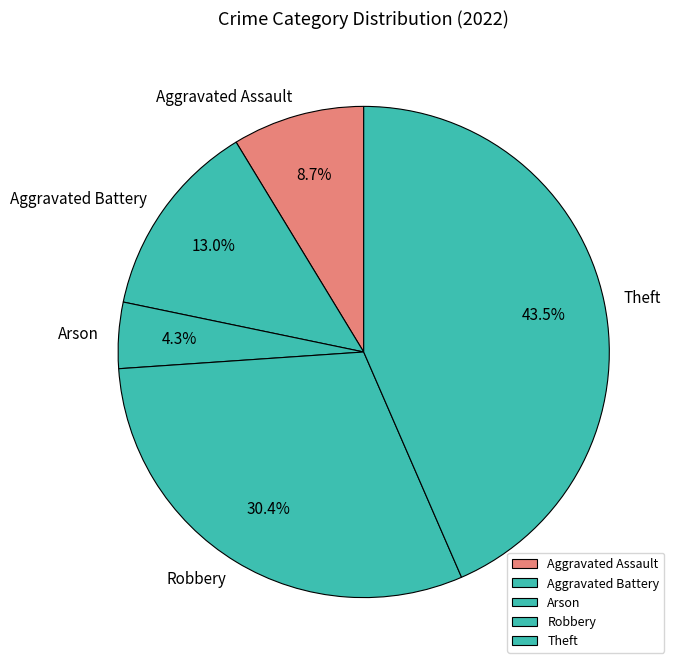

Rank the categories by value from highest to lowest.

Theft, Robbery, Aggravated Battery, Aggravated Assault, Arson